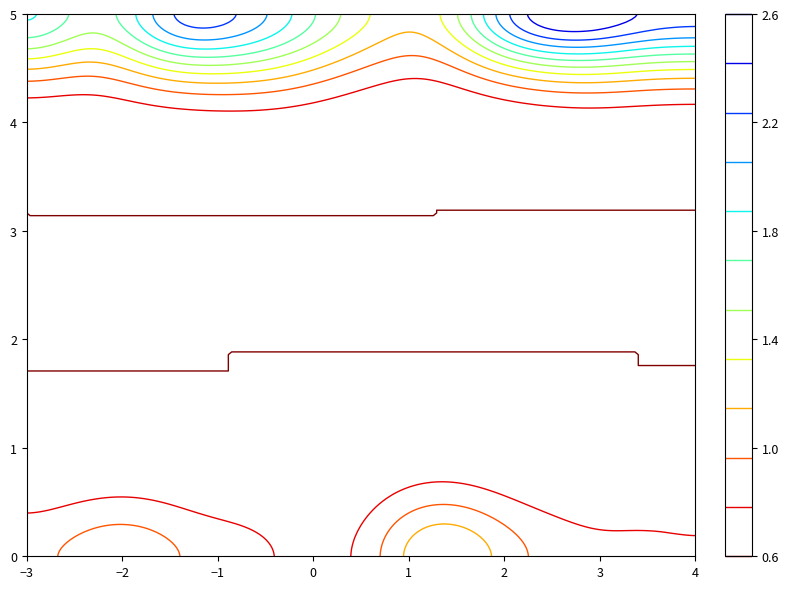

How many data points are above 4?

24